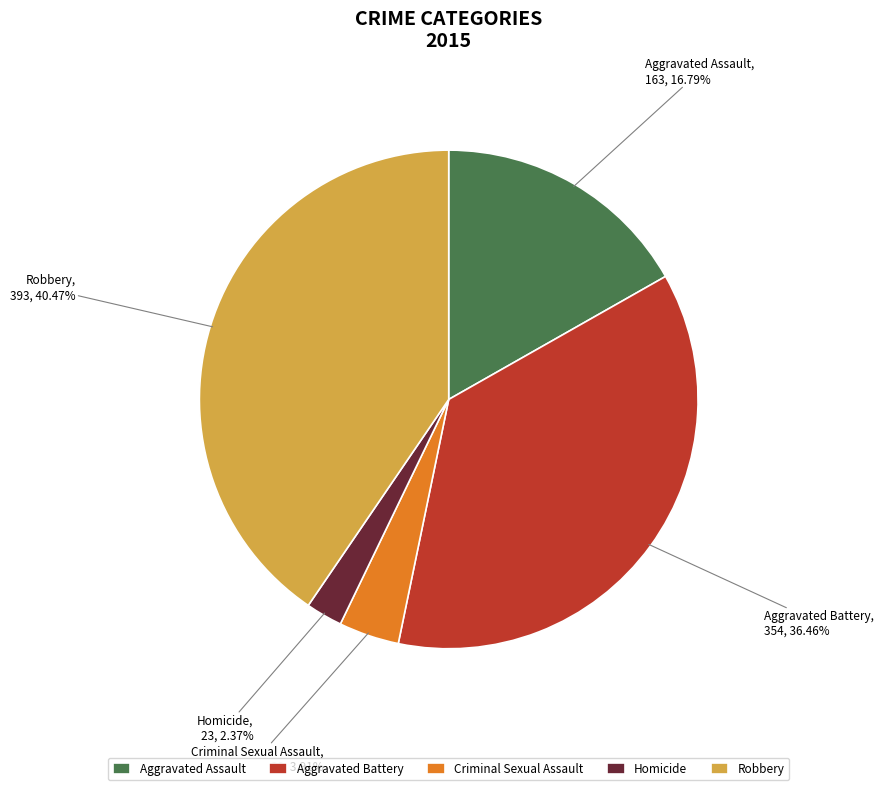

The Aggravated Battery slice represents 36% of the pie. True or false?

True